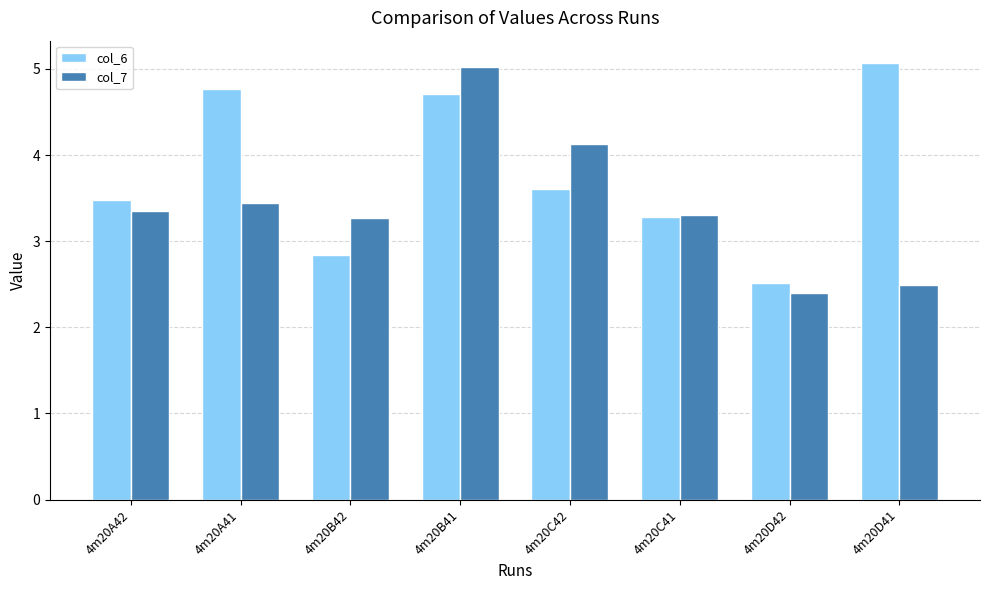

Rank the categories by col_6 value from lowest to highest.

4m20D42, 4m20B42, 4m20C41, 4m20A42, 4m20C42, 4m20B41, 4m20A41, 4m20D41